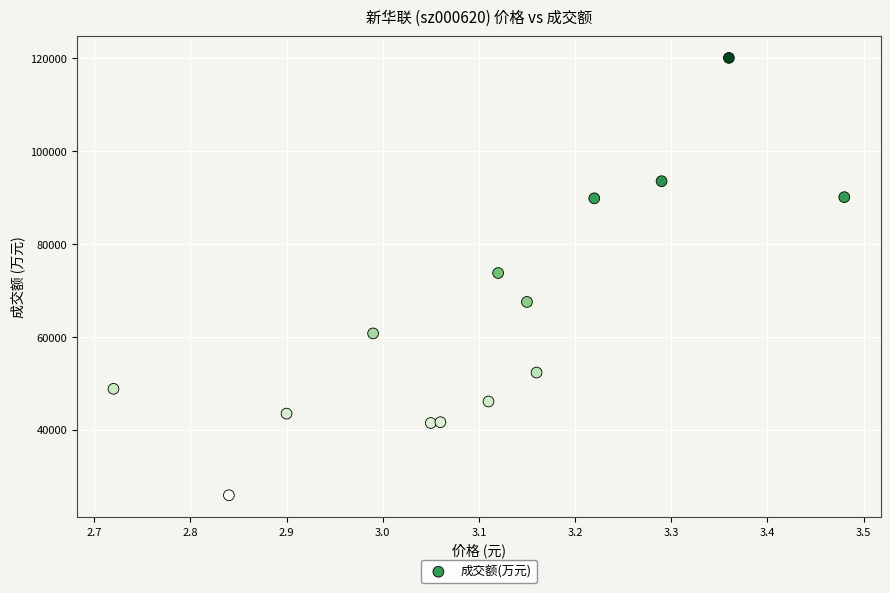

What is the range of Y values (max minus min)?

94268